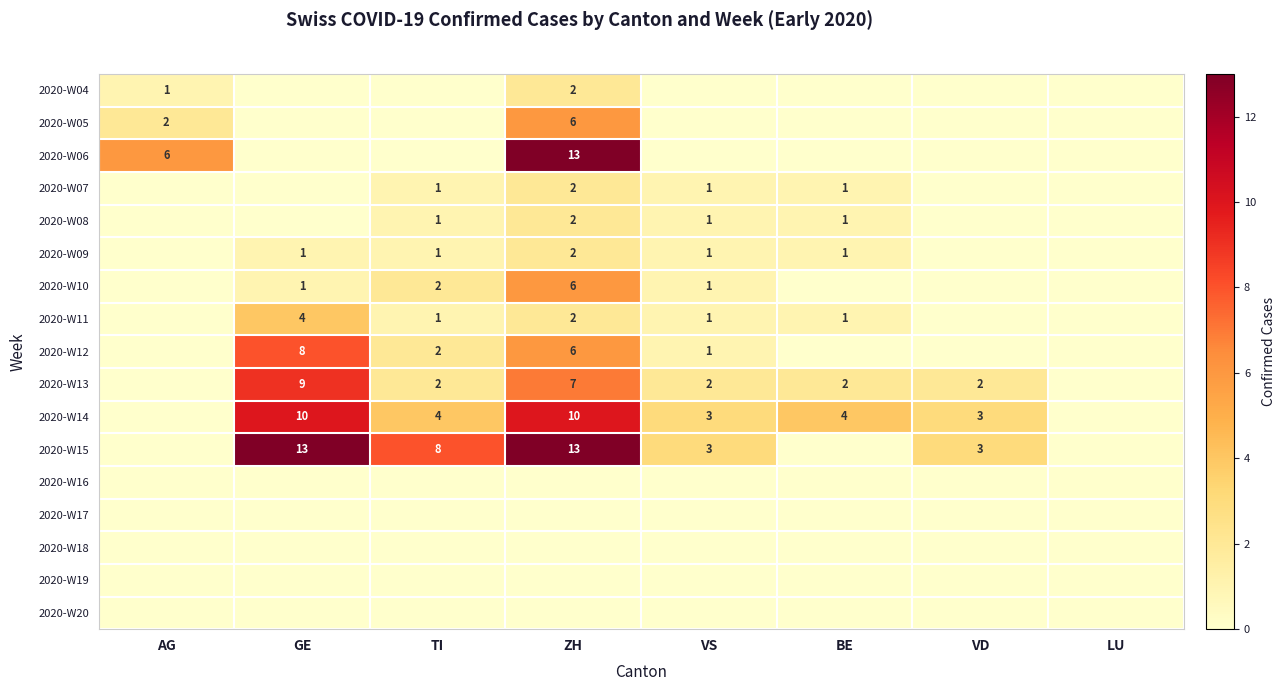

True or false: 2020-W14 has a value of 16 at GE.

False